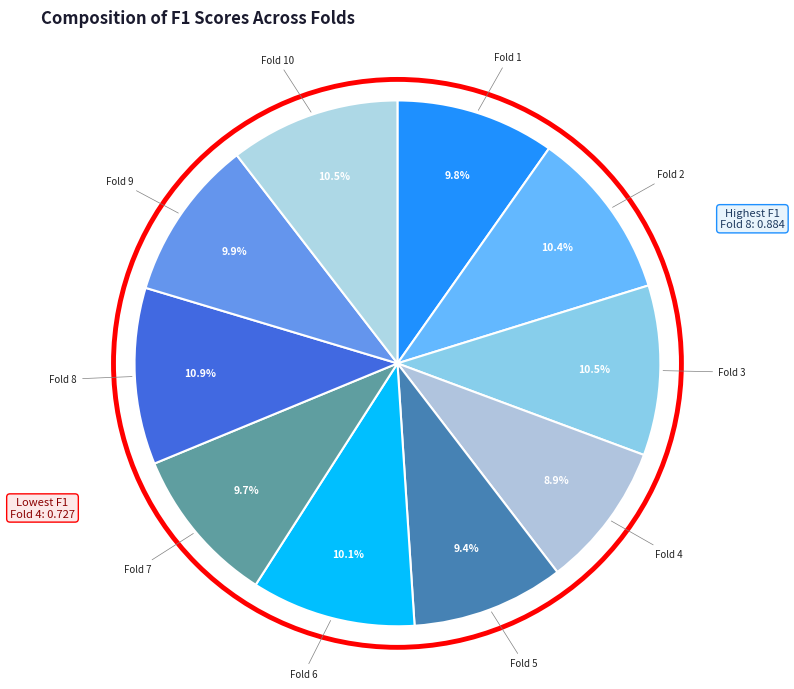

To the nearest percent, what portion does Fold 2 represent?

10%